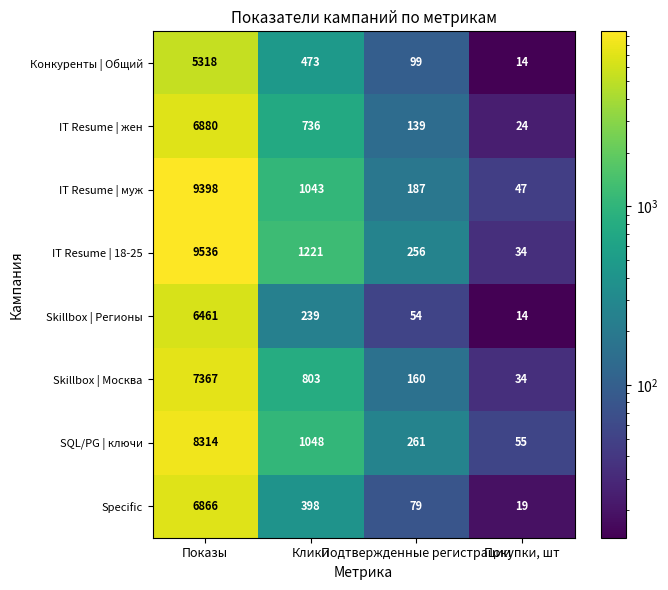

How many categories are shown in the chart?

4